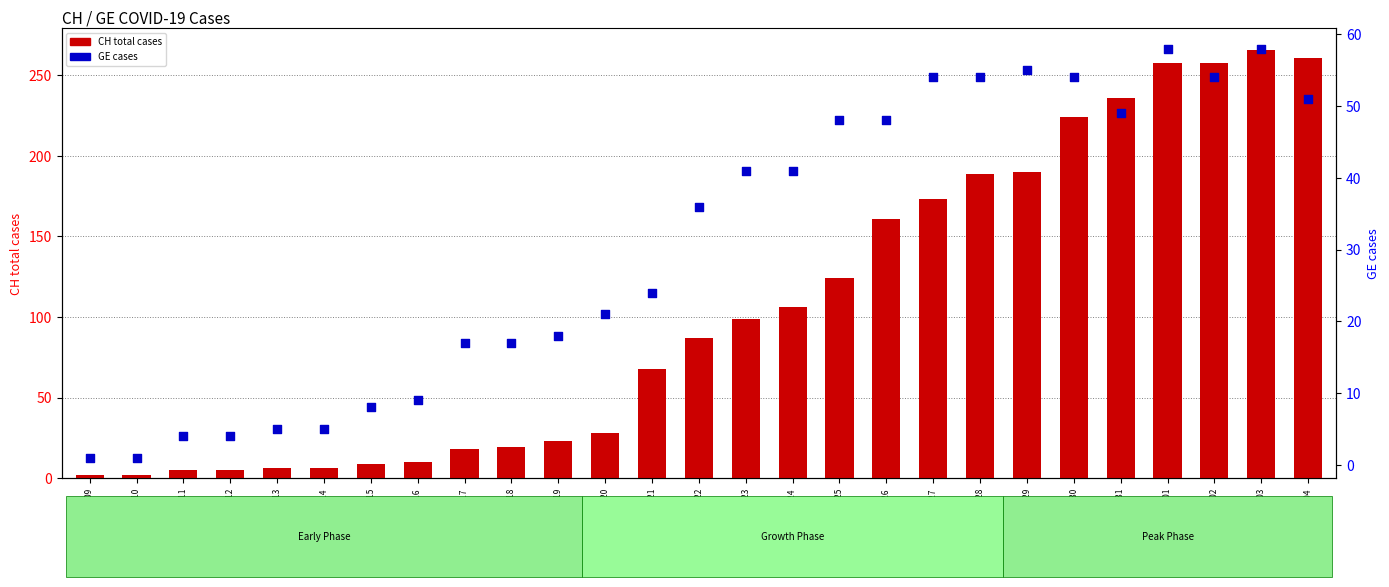

Which series has the largest Y range (max minus min)?

CH total cases